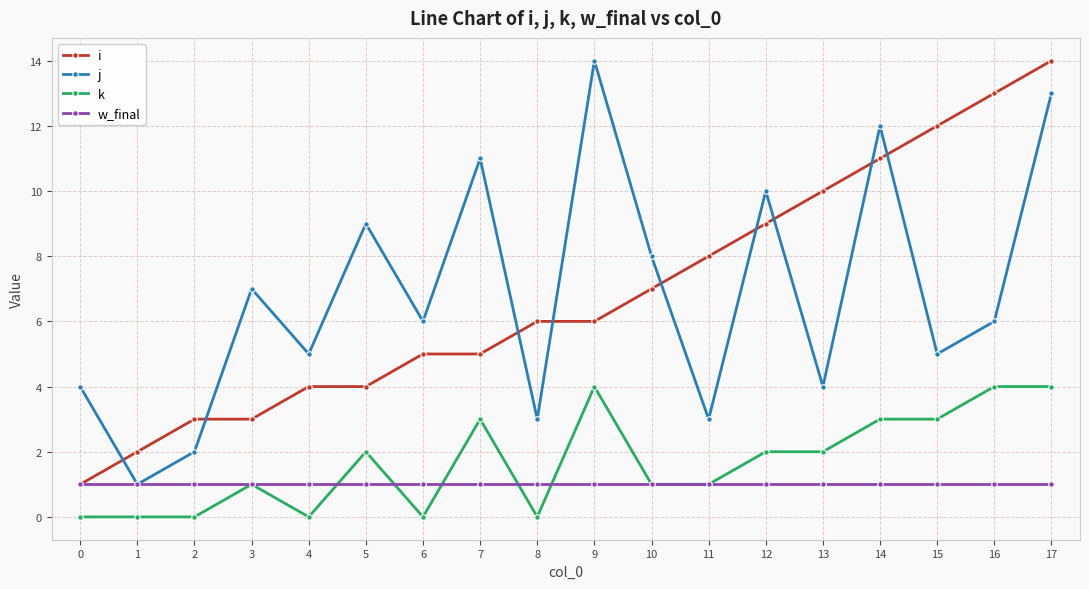

Where is the first local minimum for j?

1